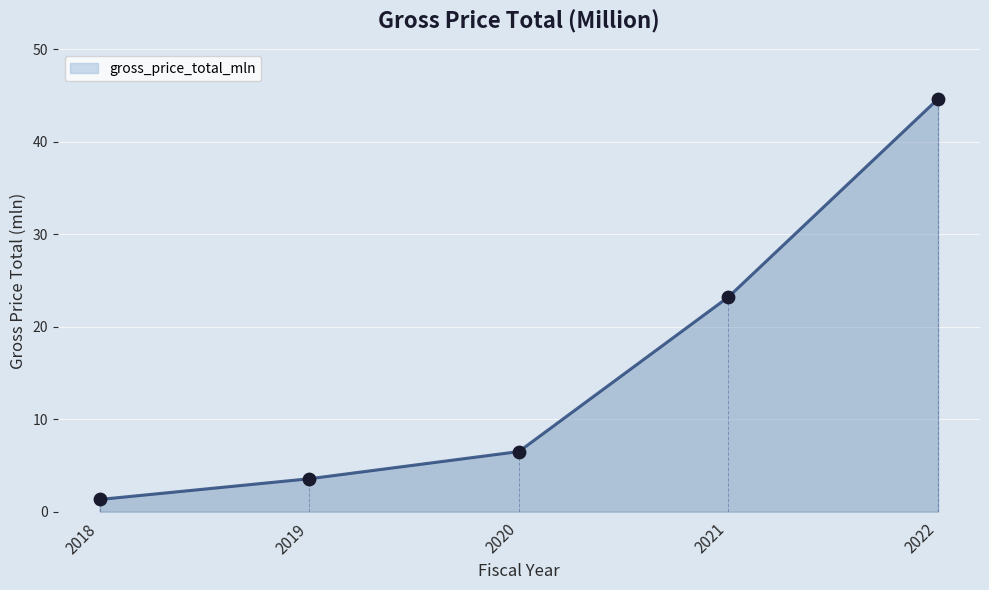

Approximately how many times larger is the value at 2022 compared to 2021?

1.9